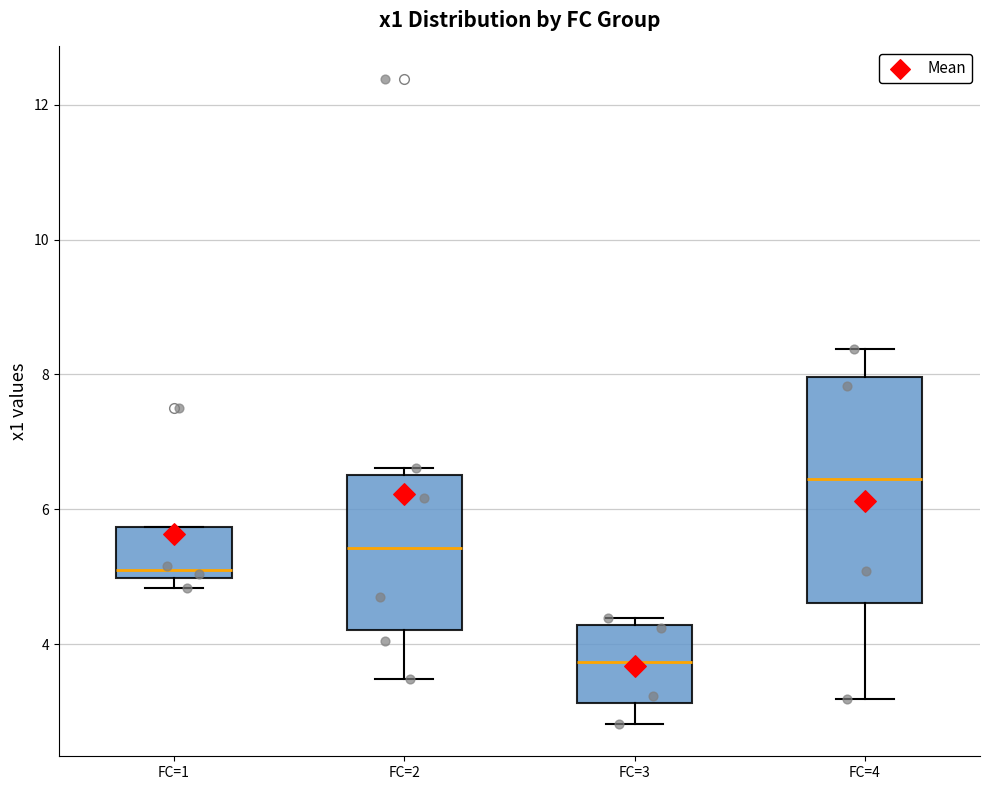

Which box's median line is the highest?

FC=4